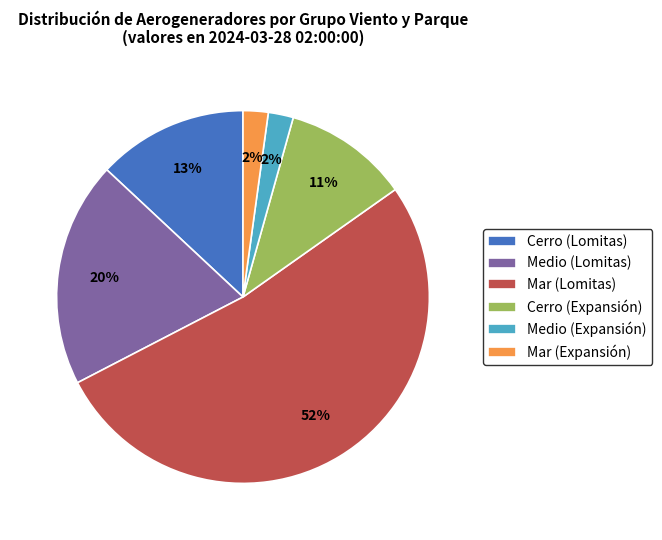

True or false: Cerro (Lomitas) accounts for 24% of the total.

False